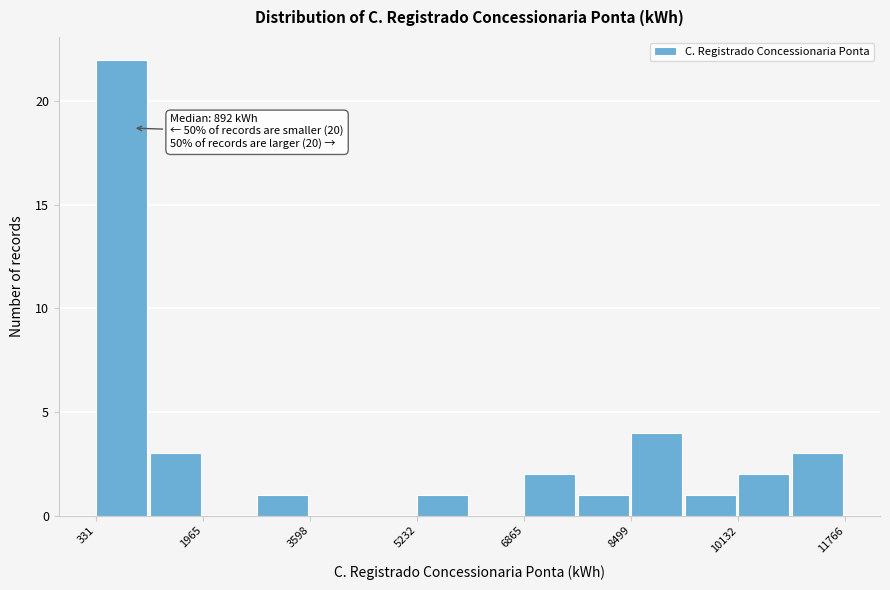

Over which range of the x-axis is the bar tallest?

400 to 1200